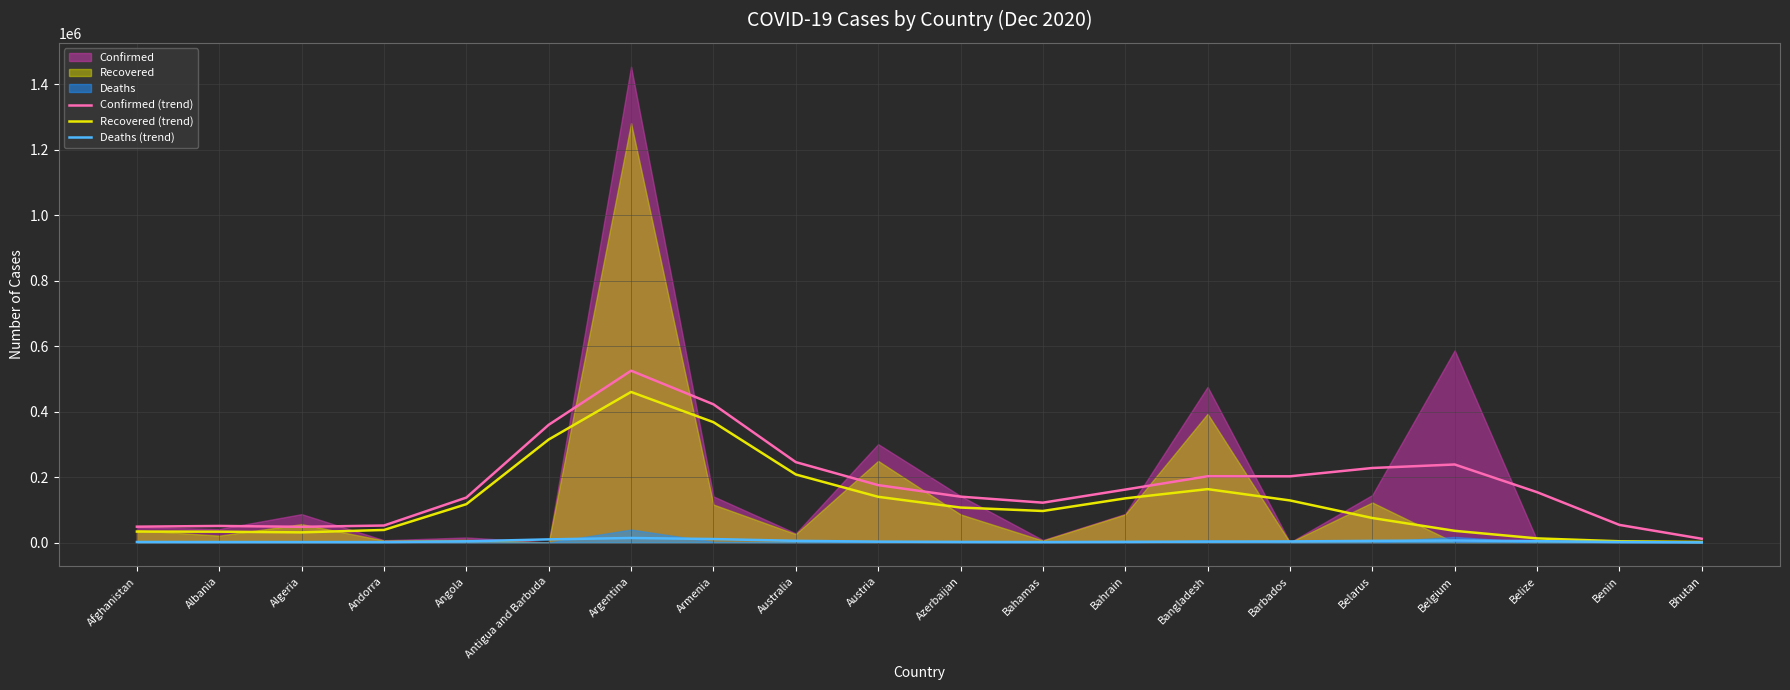

True or false: Confirmed (trend) has a value of 428836 at Australia.

False